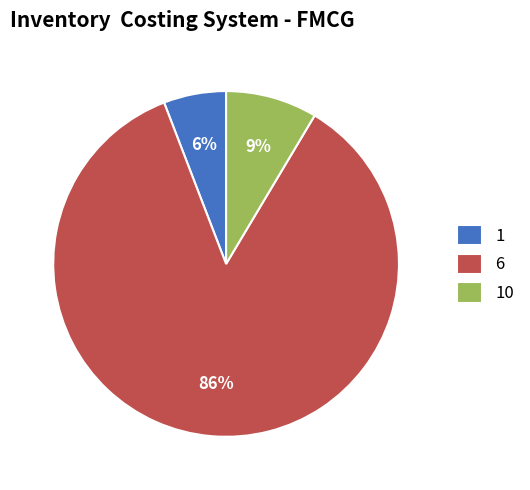

Is there a majority slice in this chart?

Yes